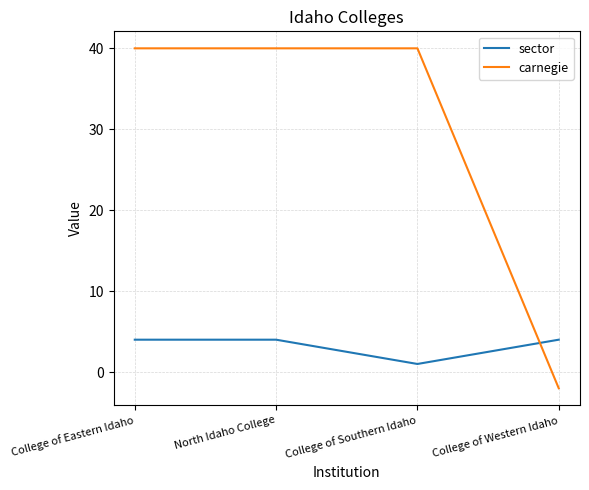

What position from the right is North Idaho College?

3